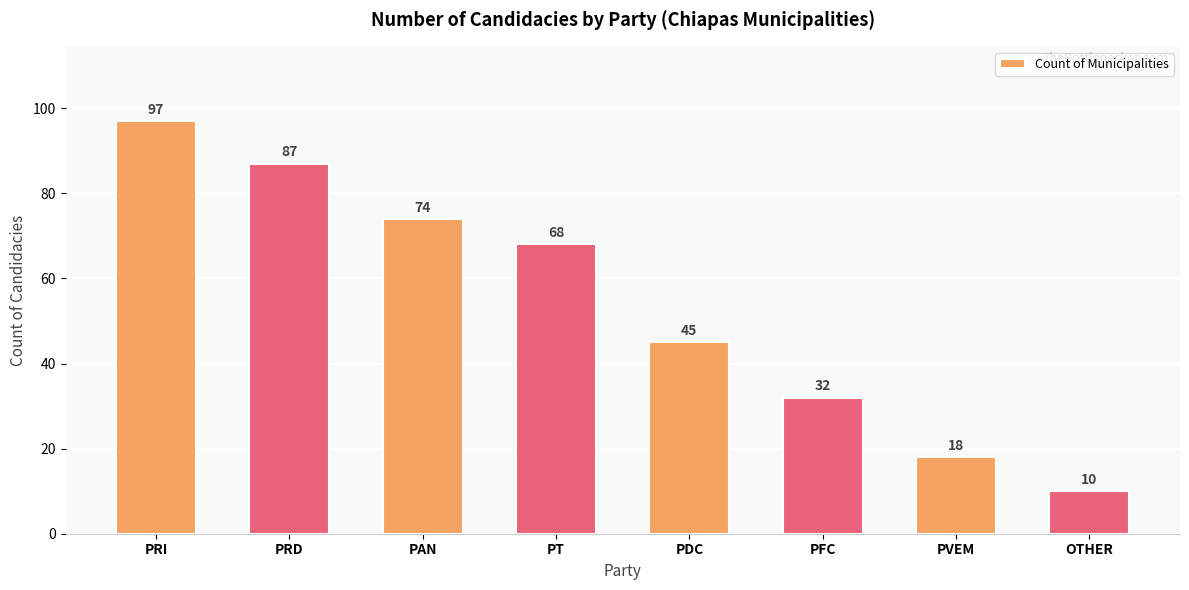

What is the ratio of the value at OTHER to the value at PRI?

0.1